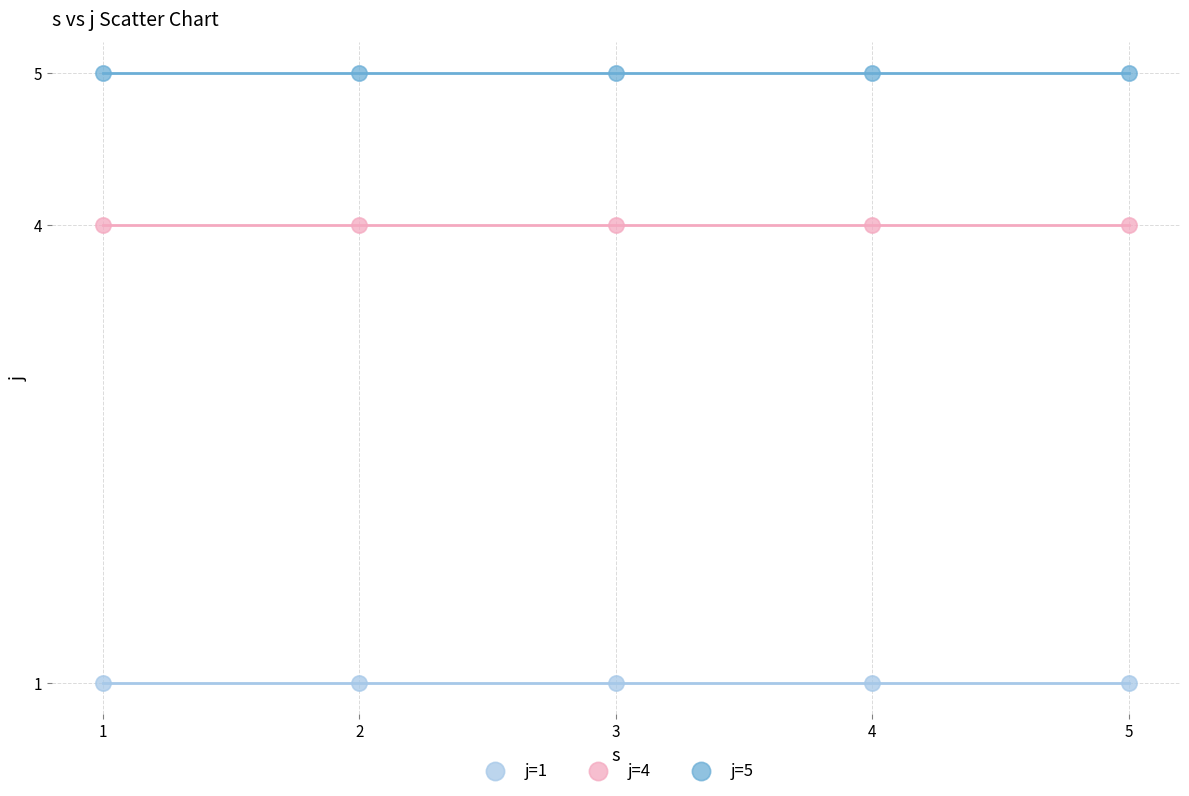

What are all the series names shown in the legend?

j=1, j=4, j=5